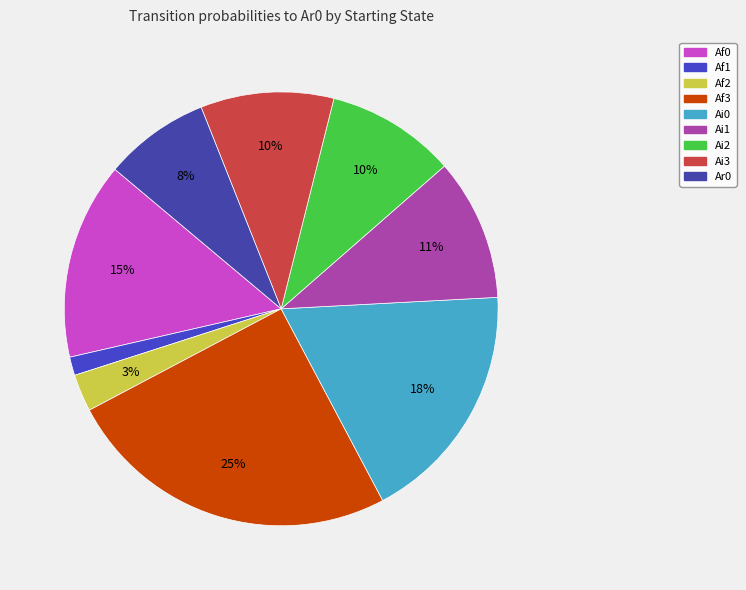

Count the number of slices in the pie.

9